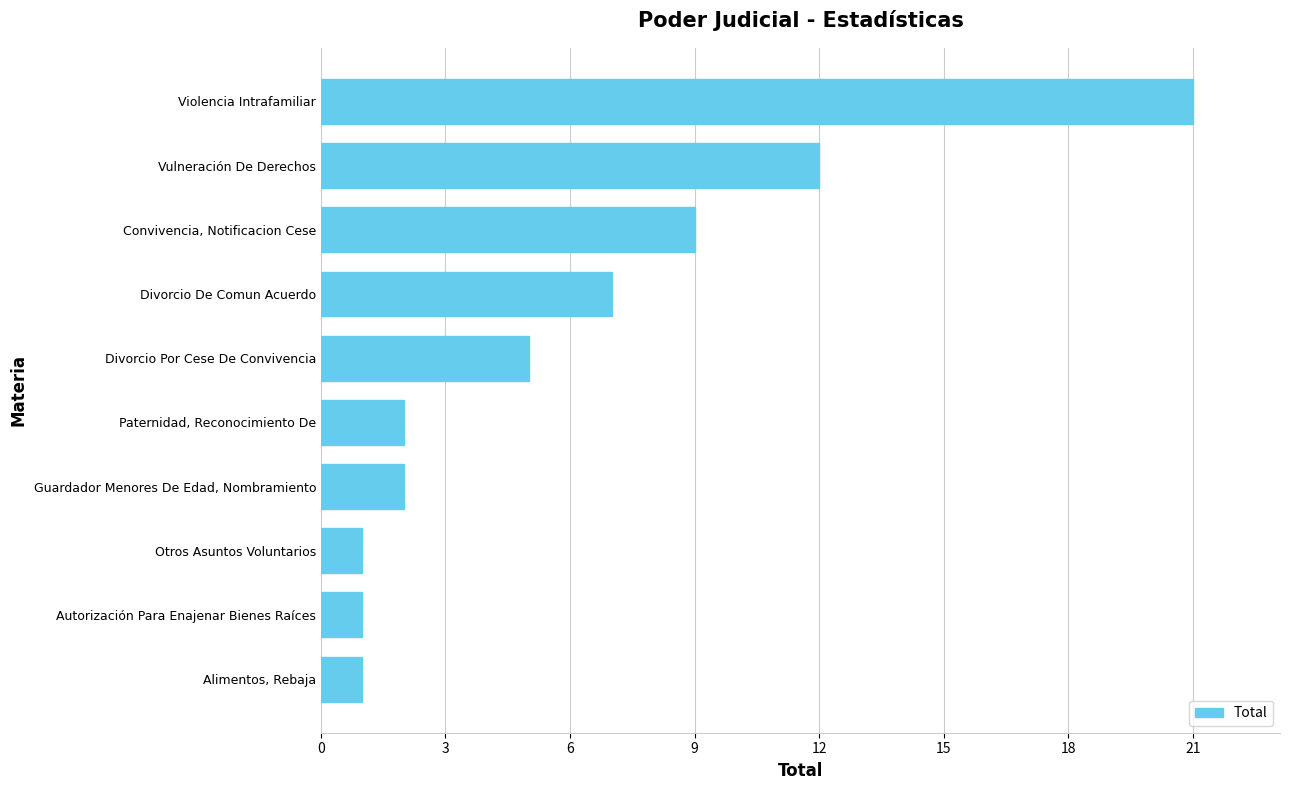

Approximately how many times larger is the value at Divorcio Por Cese De Convivencia compared to Divorcio De Comun Acuerdo?

0.7